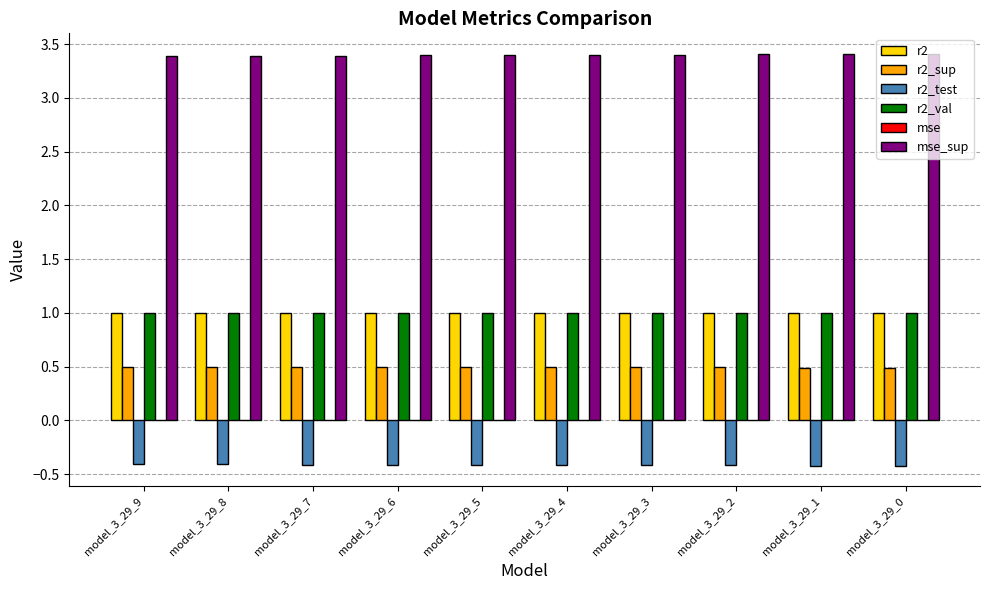

What is the sum of all r2_test values?

-4.2